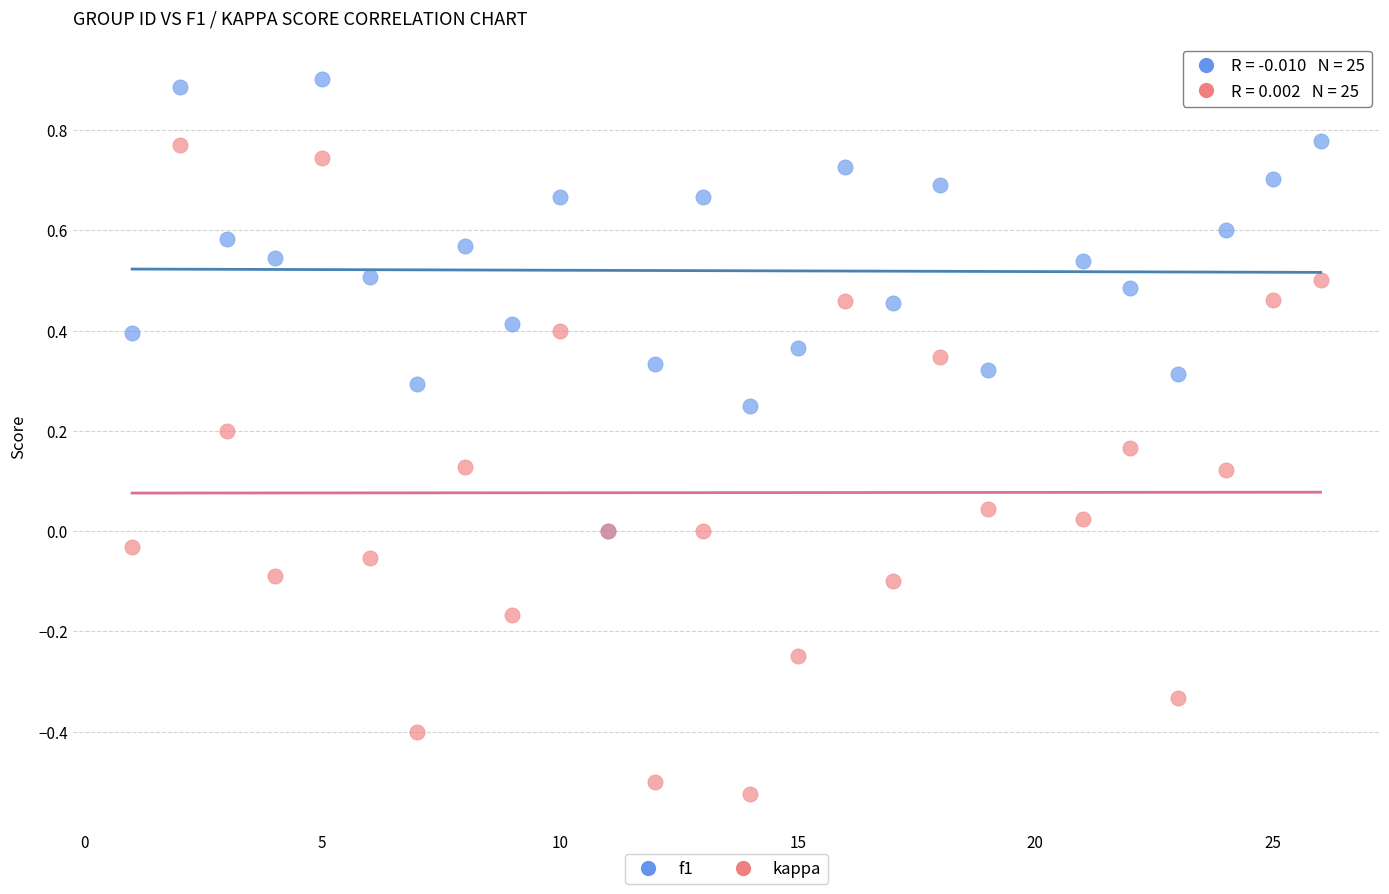

Which series contains the highest Y value?

f1